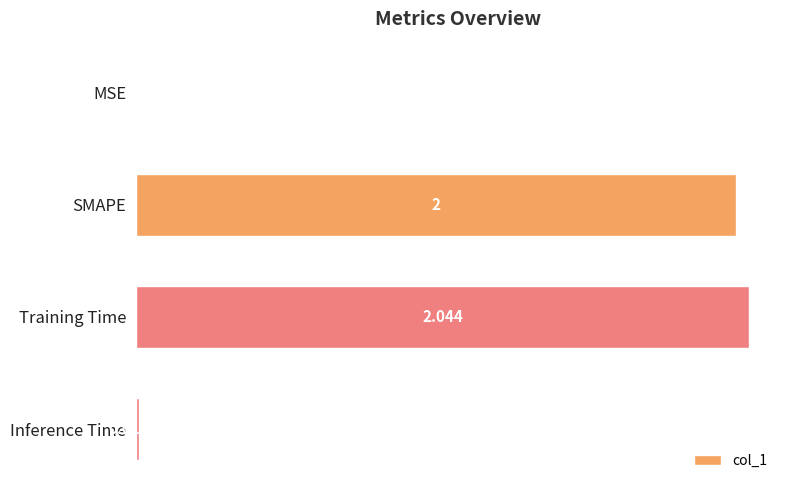

Which has a higher value, Training Time or MSE?

Training Time